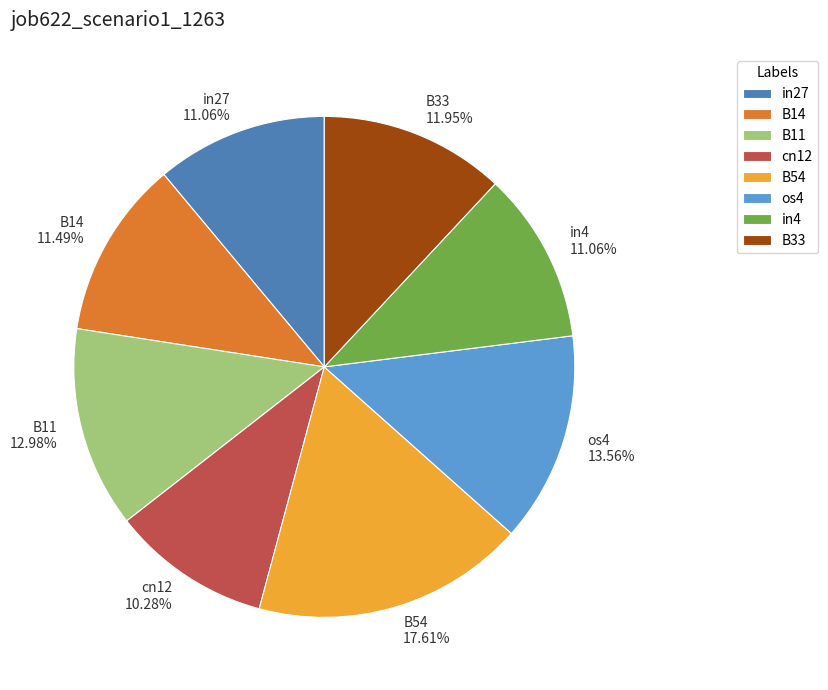

What percentage is NOT represented by B11?

87.0%